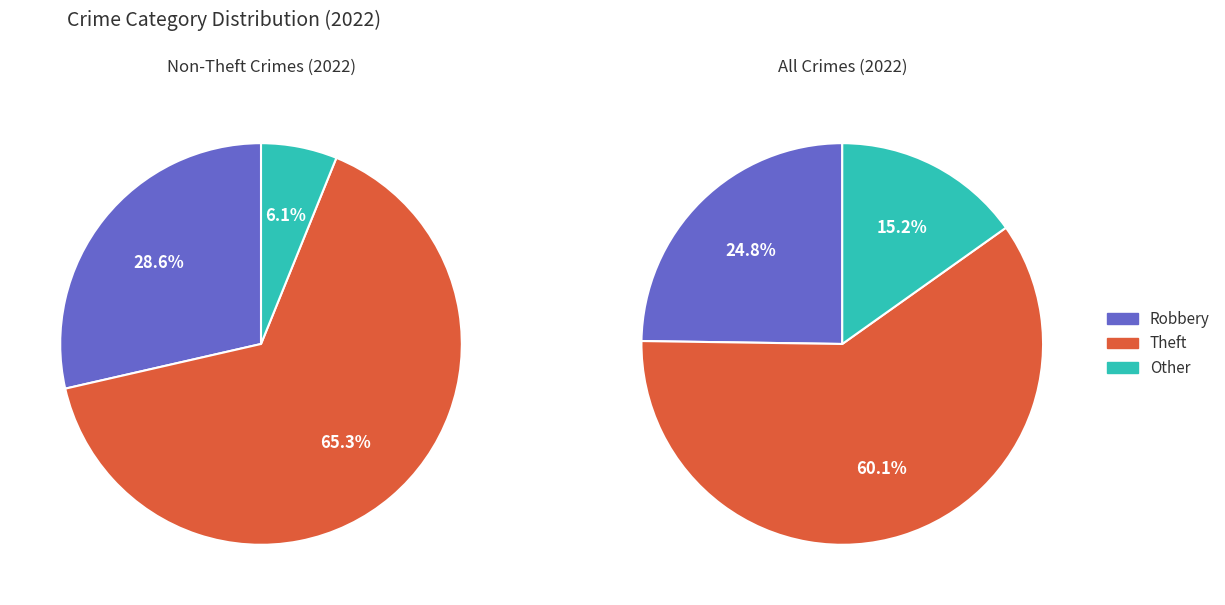

The Criminal Sexual Assault slice represents 15% of the pie. True or false?

False